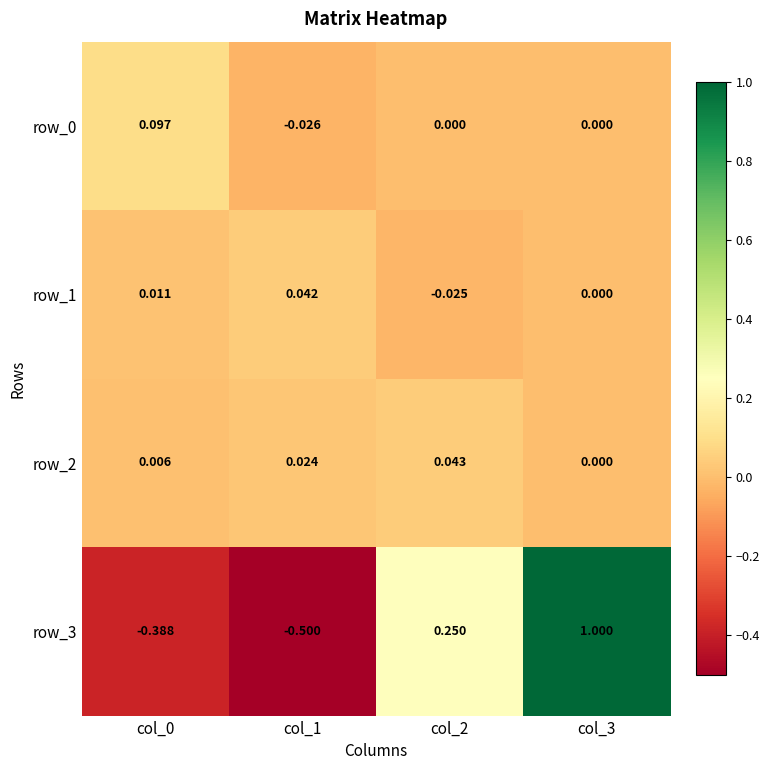

At which category is the sum across all series the highest?

col_3